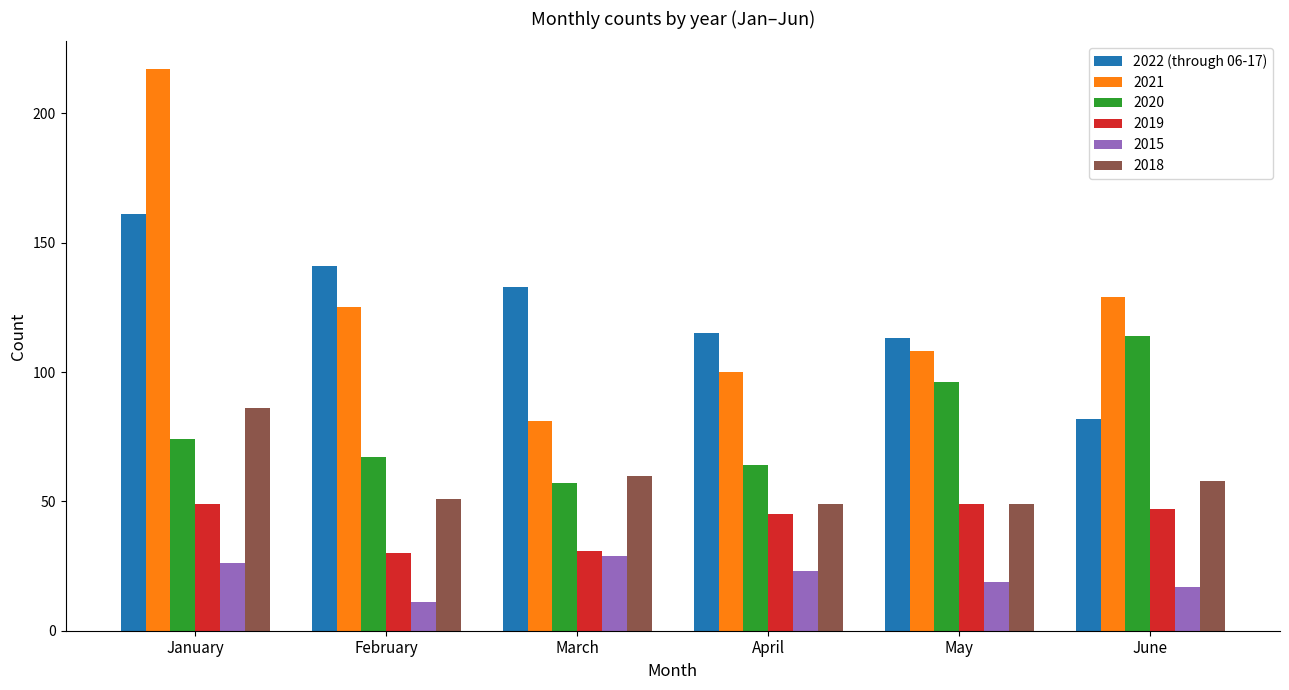

At which label is 2021 closest to 149?

June